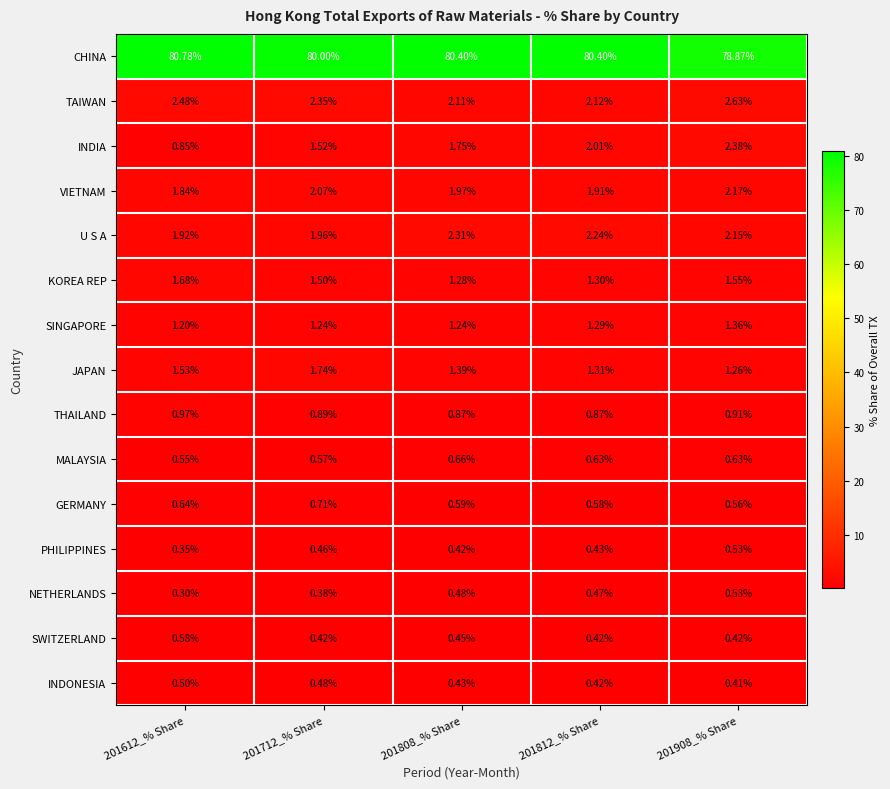

Between 201612_% Share and 201712_% Share, which series saw the biggest shift?

CHINA